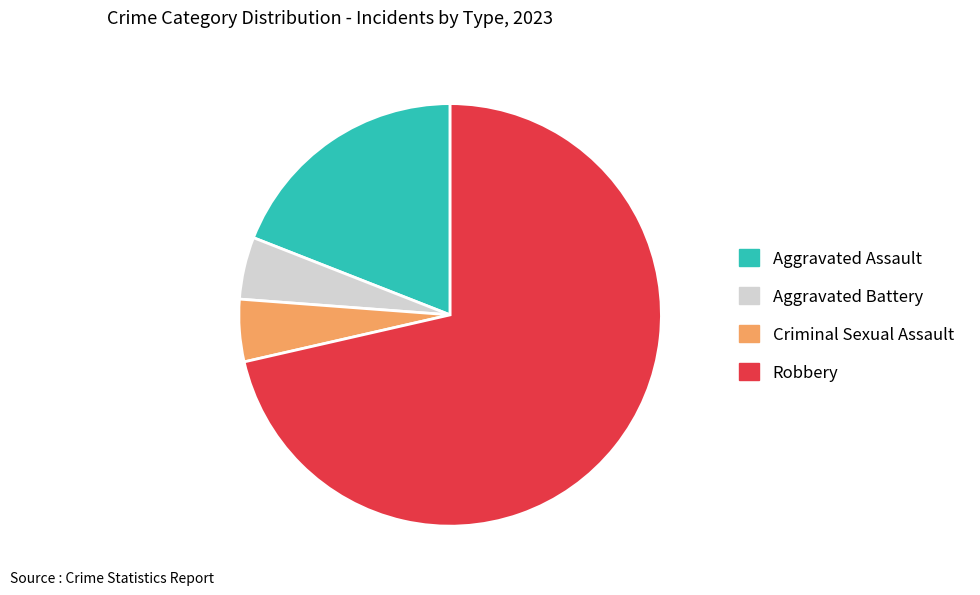

Which slice represents more than half of the pie?

Robbery